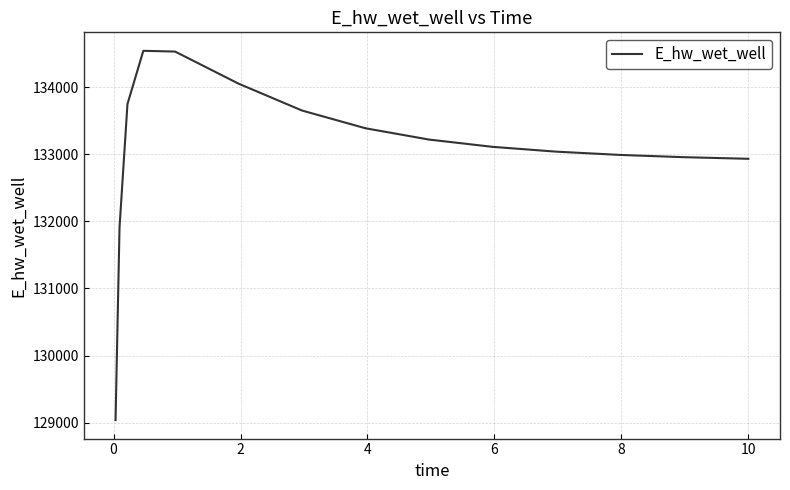

Does the chart display data point markers on the line(s)?

No